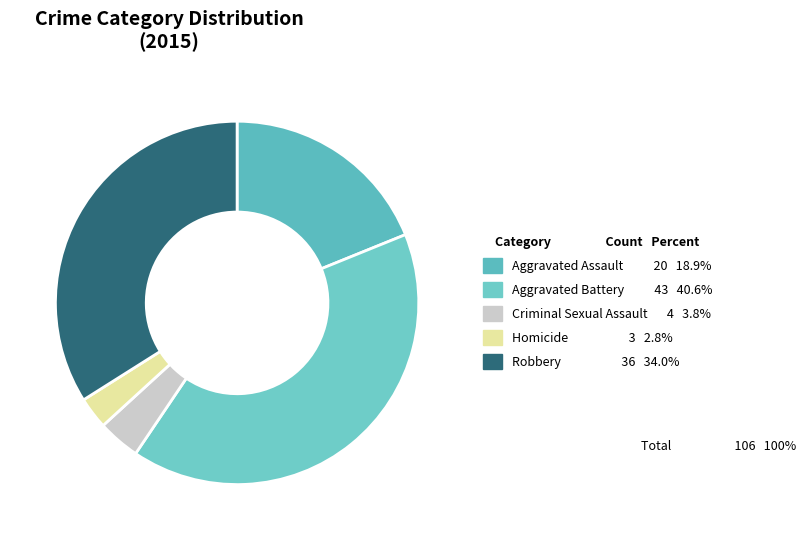

How many segments does this pie chart have?

5